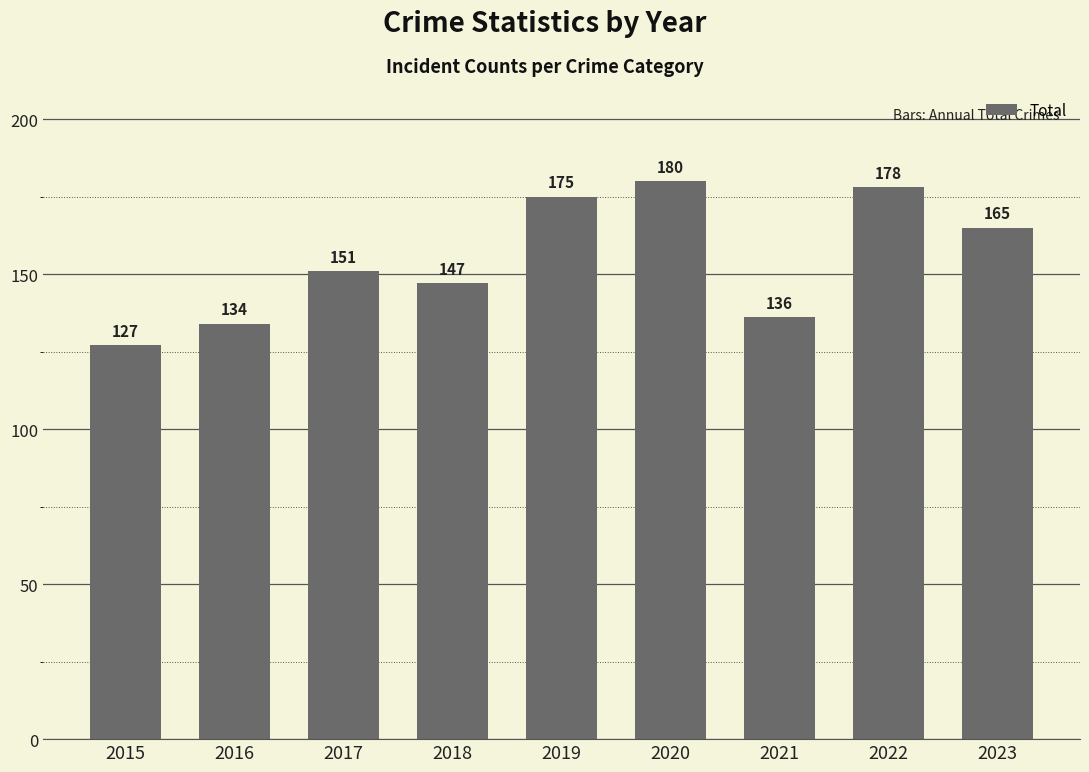

At which category does the chart reach its minimum across all series?

2015